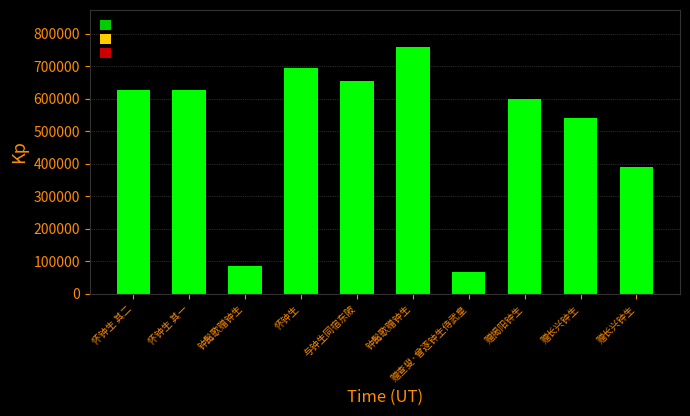

What is the smallest value displayed?

67736